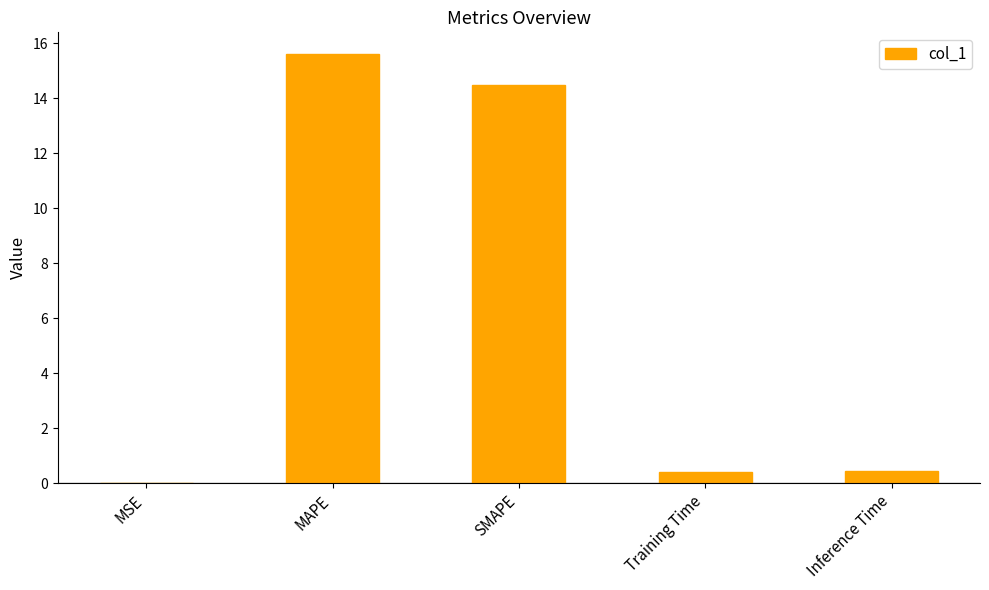

Read the value at Training Time.

0.4